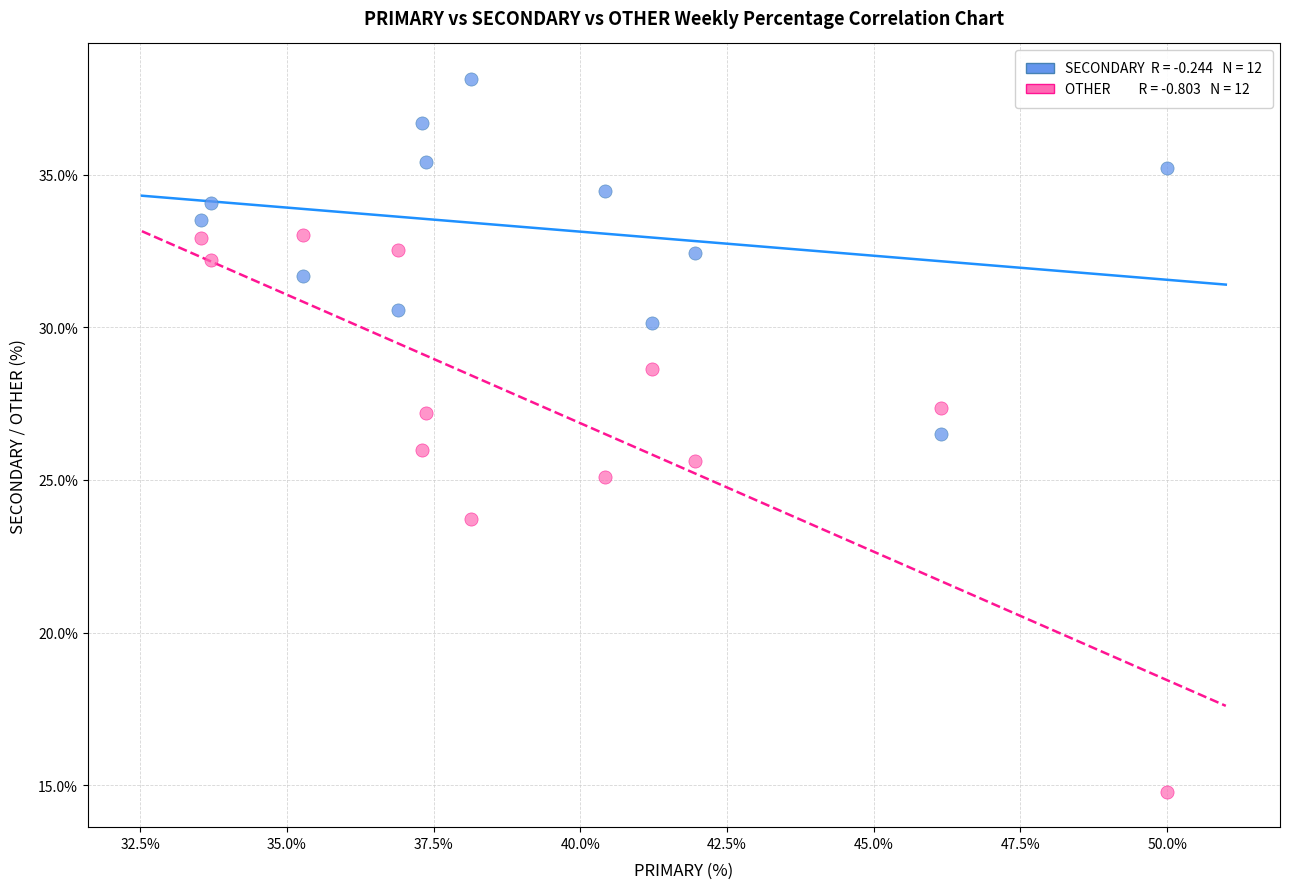

Count the number of points in this scatter plot.

24